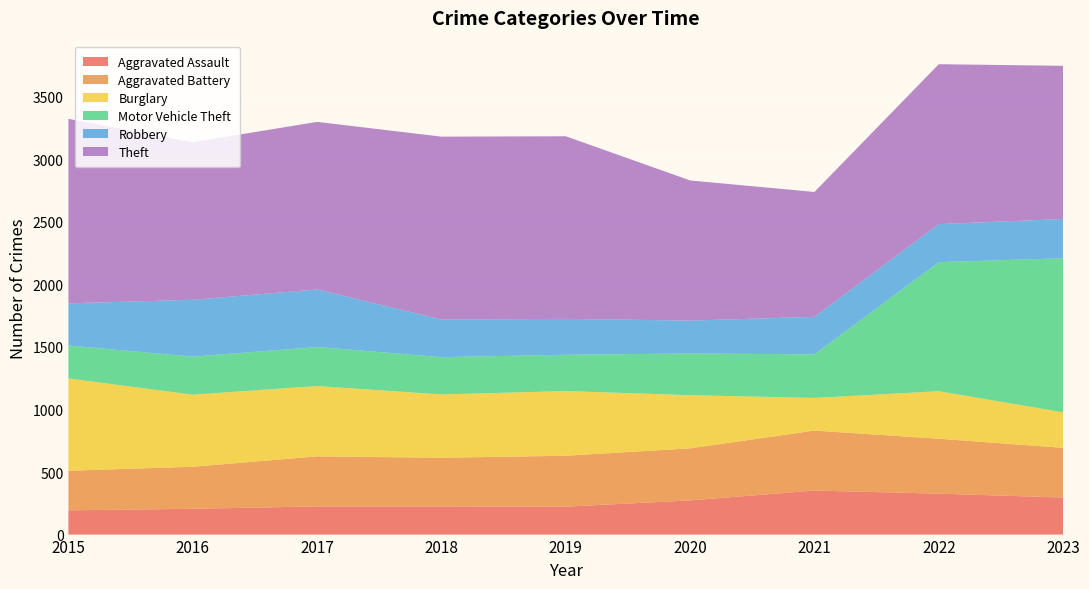

Reading left to right, list all the values displayed in this chart.

Aggravated Assault: 194	206	225	225	223	273	352	327	296
Aggravated Battery: 316	336	400	389	407	416	479	439	397
Burglary: 738	576	562	506	517	425	261	380	284
Motor Vehicle Theft: 263	304	312	298	290	333	348	1031	1231
Robbery: 337	454	460	301	287	263	300	304	314
Theft: 1474	1259	1339	1461	1459	1120	998	1278	1224